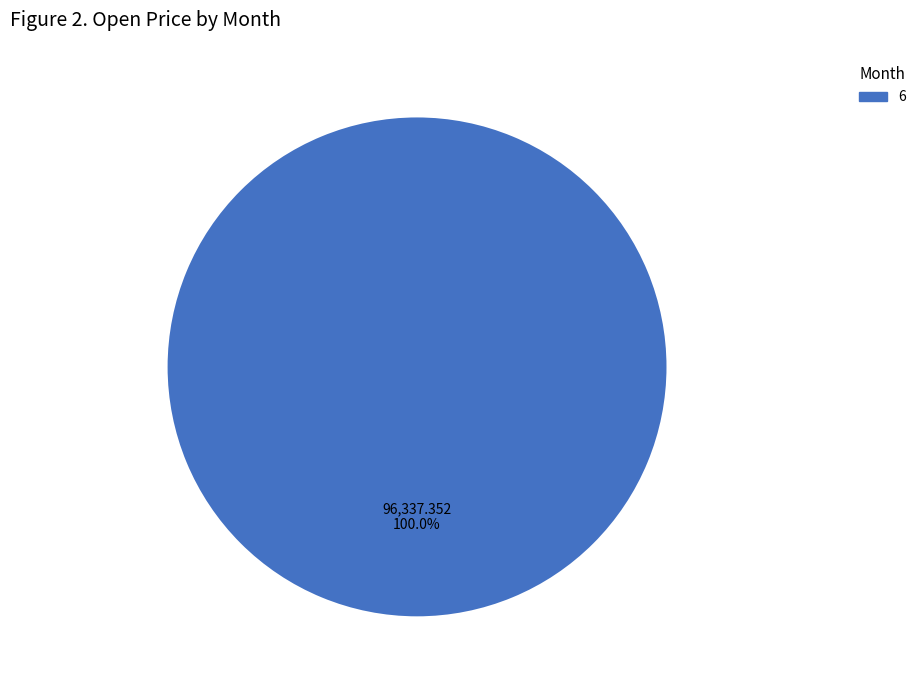

Rank the categories by value from highest to lowest.

6